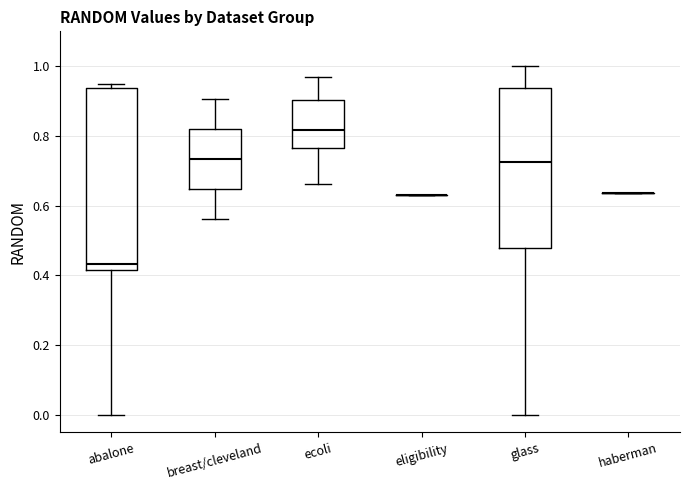

Where does the median line of the box for abalone sit on the y-axis? The values are not printed on the chart, so give them approximately, as read against the axis.

0.44